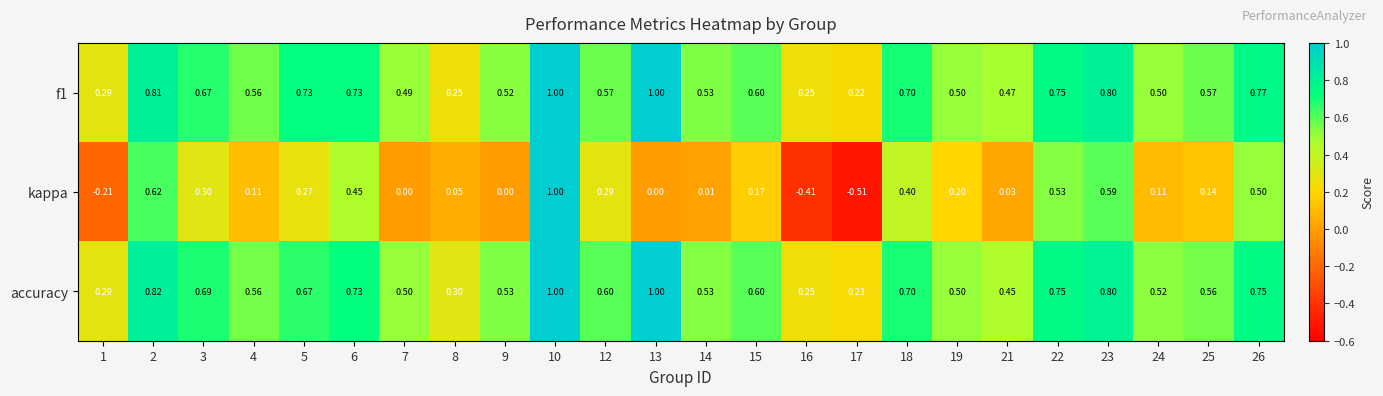

Between 15 and 21, which series saw the biggest shift?

accuracy